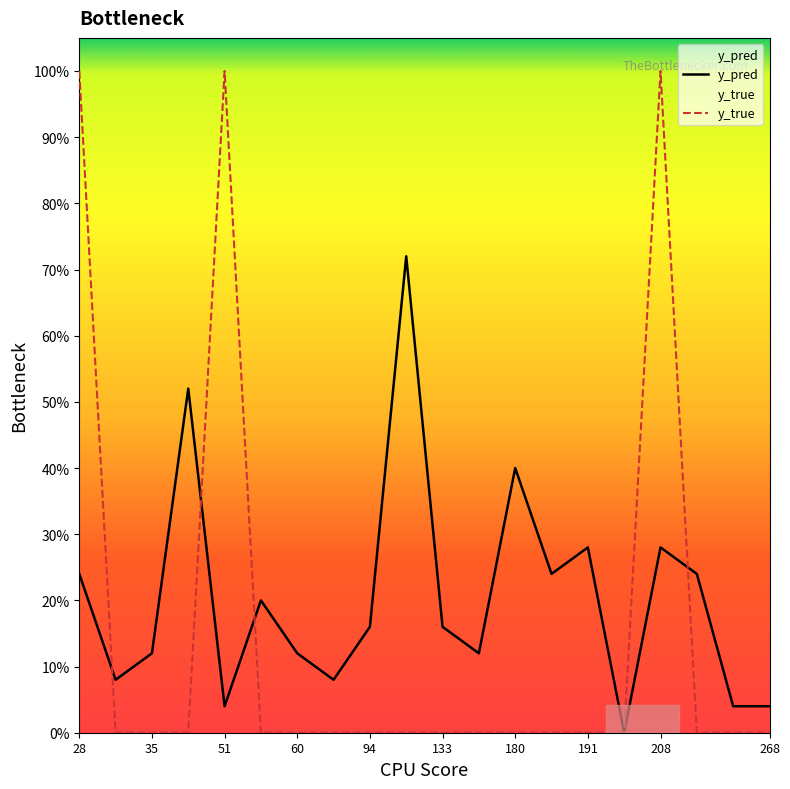

How many interior local peaks does the y_pred series have?

6